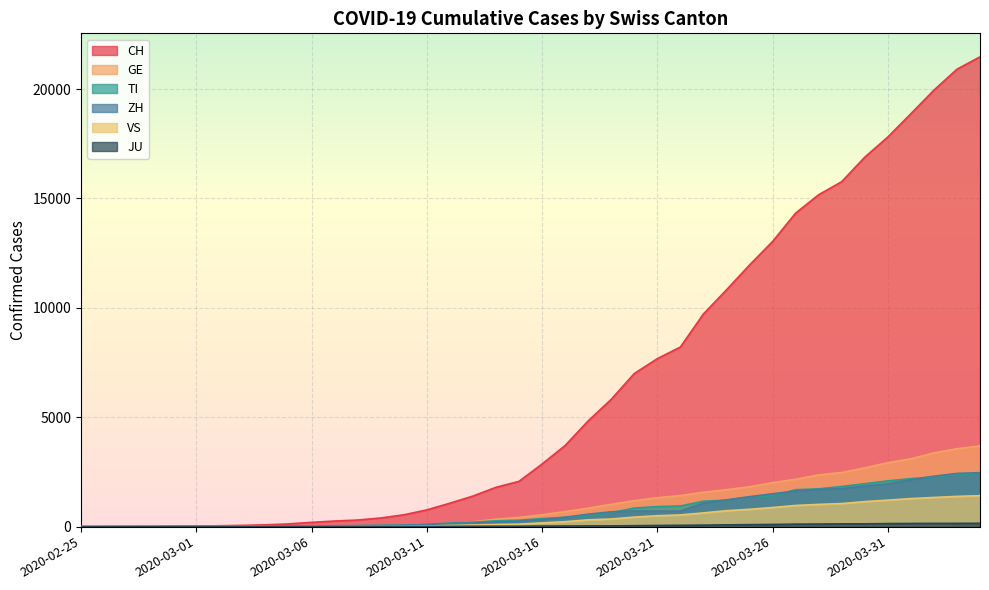

True or false: CH and JU intersect in this chart.

False